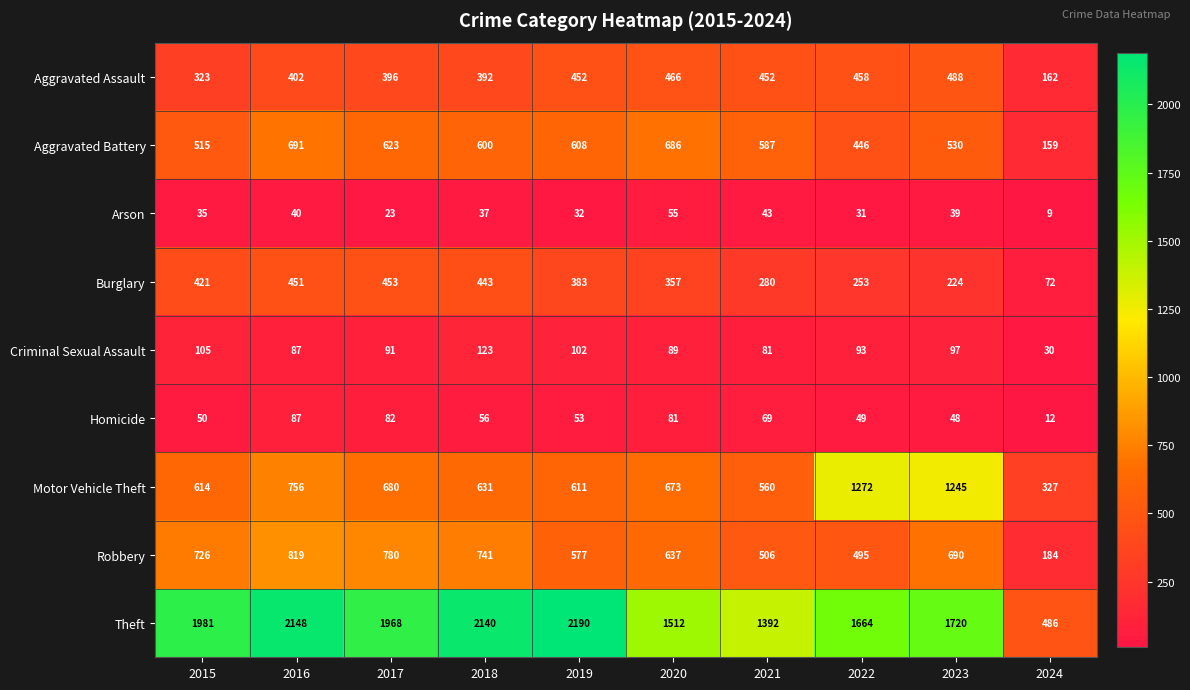

What is the spread (max minus min) of values at 2018?

2103